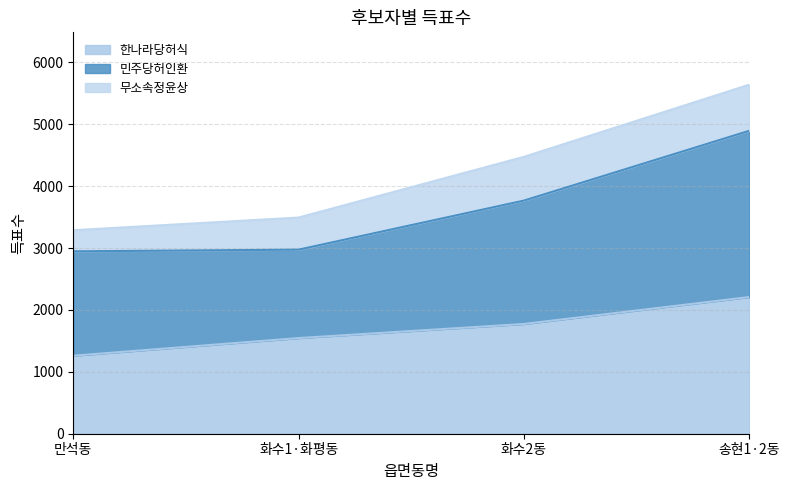

Which category has the highest value in the 민주당허인환 series?

송현1·2동